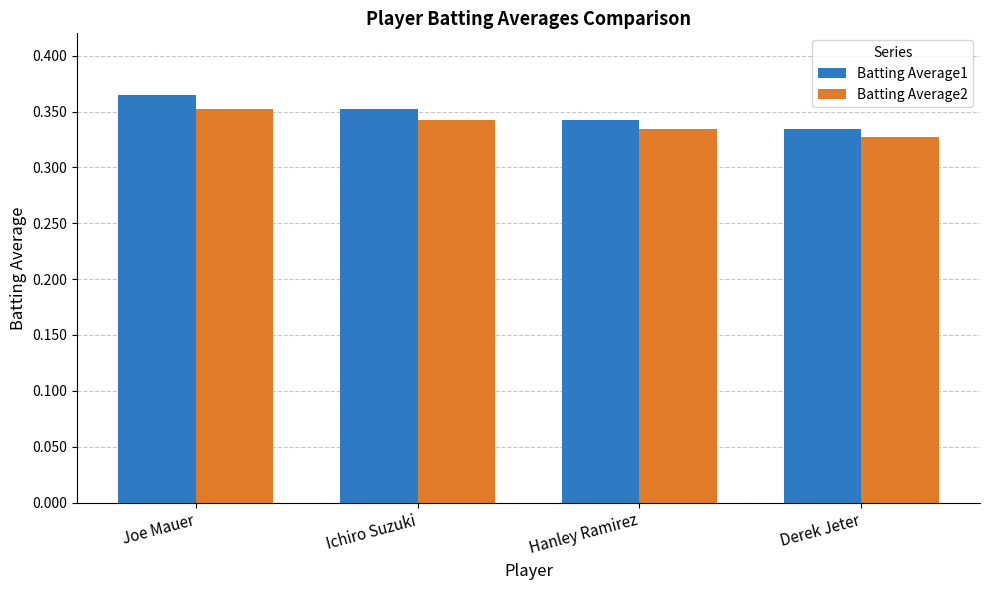

At how many categories does at least one series exceed 0?

4